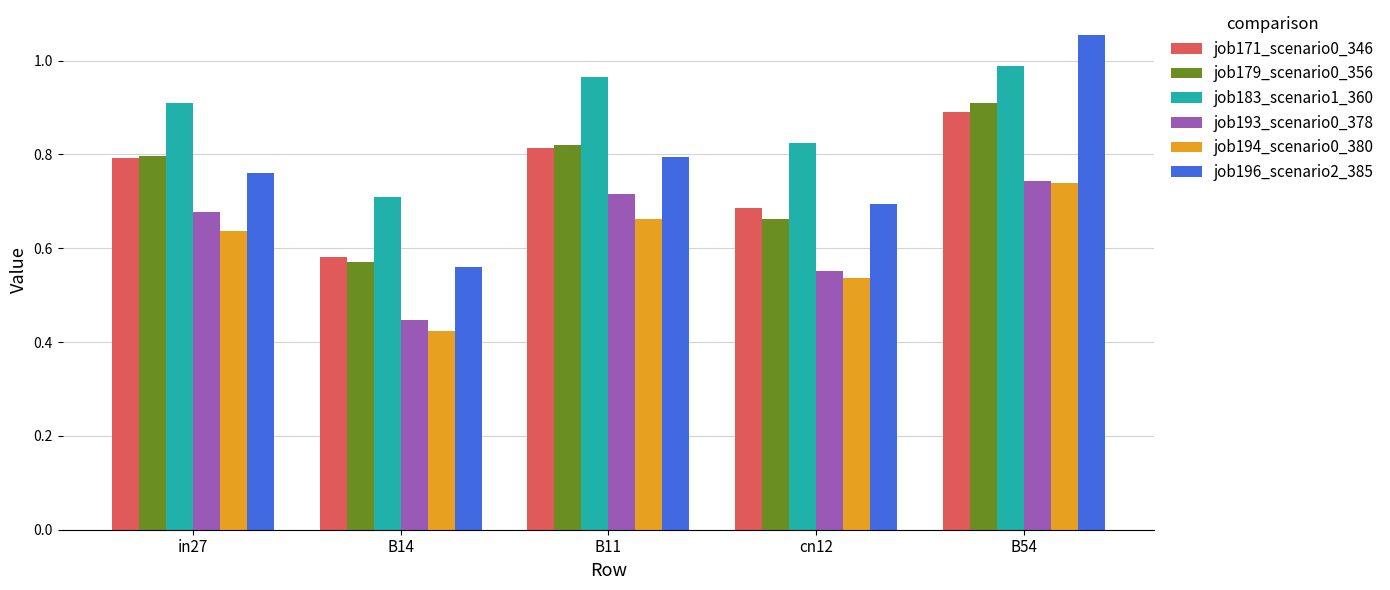

List the labels in order of job194_scenario0_380 value, smallest first.

B14, cn12, in27, B11, B54